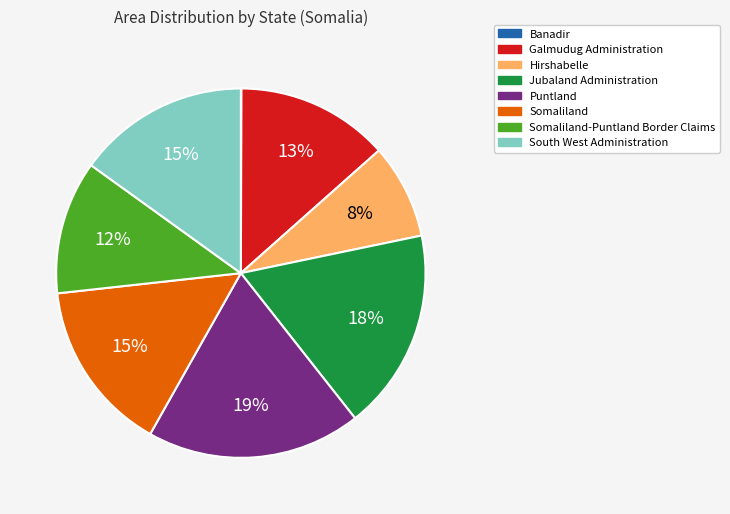

True or false: Jubaland Administration accounts for 9% of the total.

False